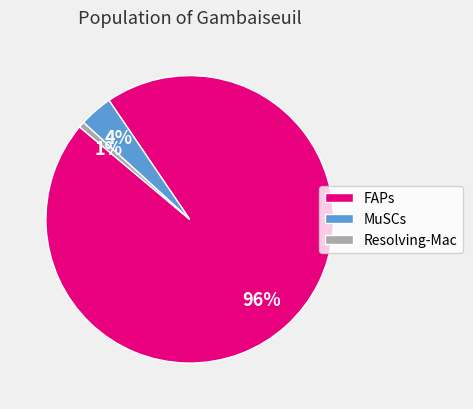

Which has a higher value, MuSCs or FAPs?

FAPs